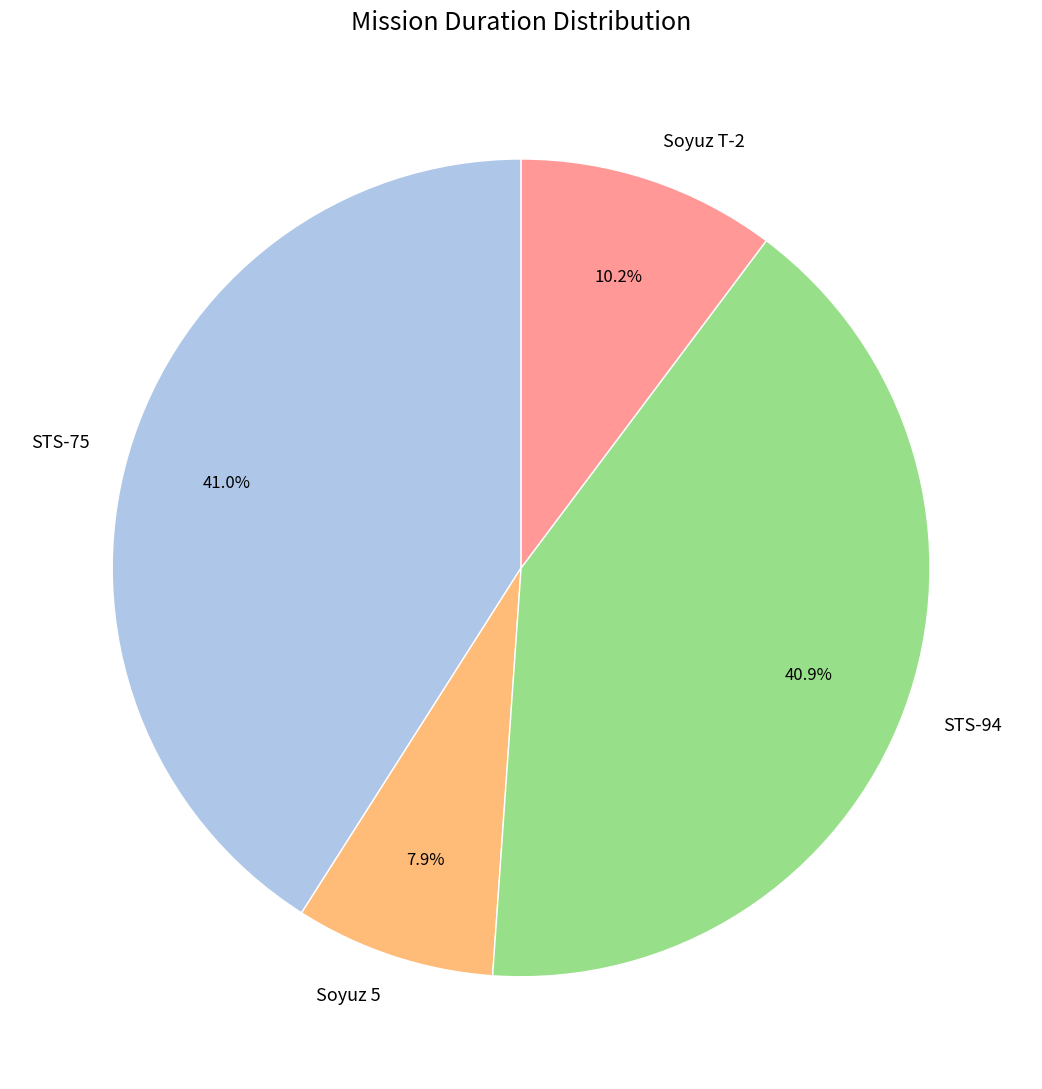

Is it true that Soyuz 5 is 20% of the pie?

False